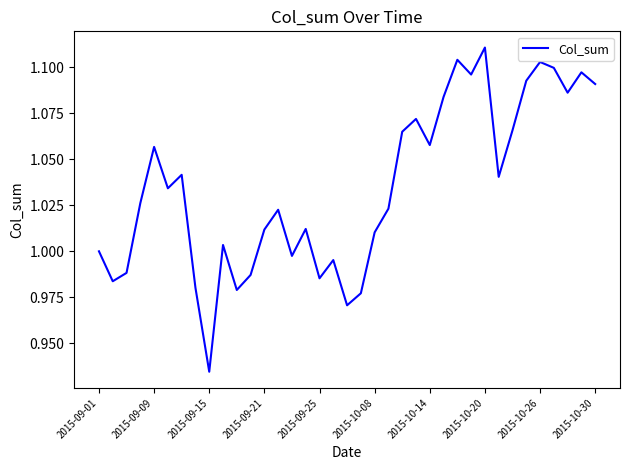

What is the value of the 22nd point from the left?

1.0